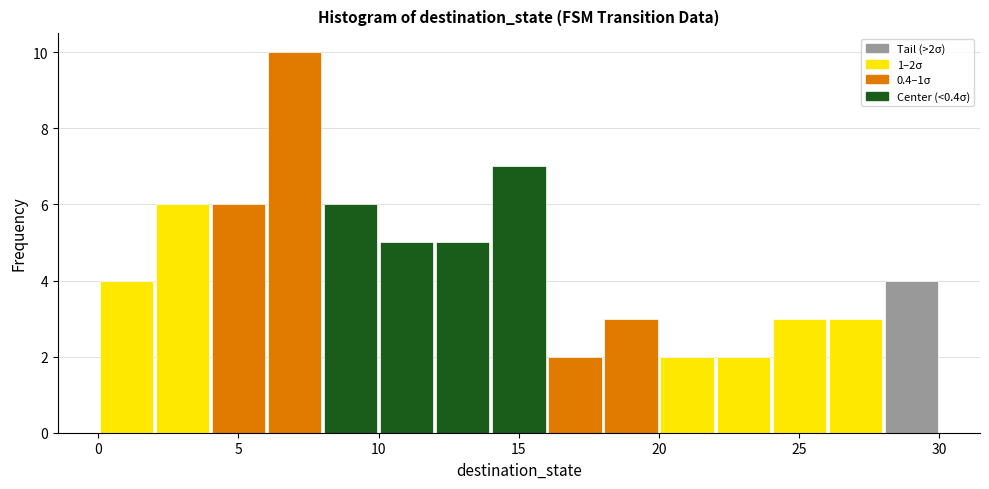

Which range on the x-axis has the tallest bar?

6 to 8